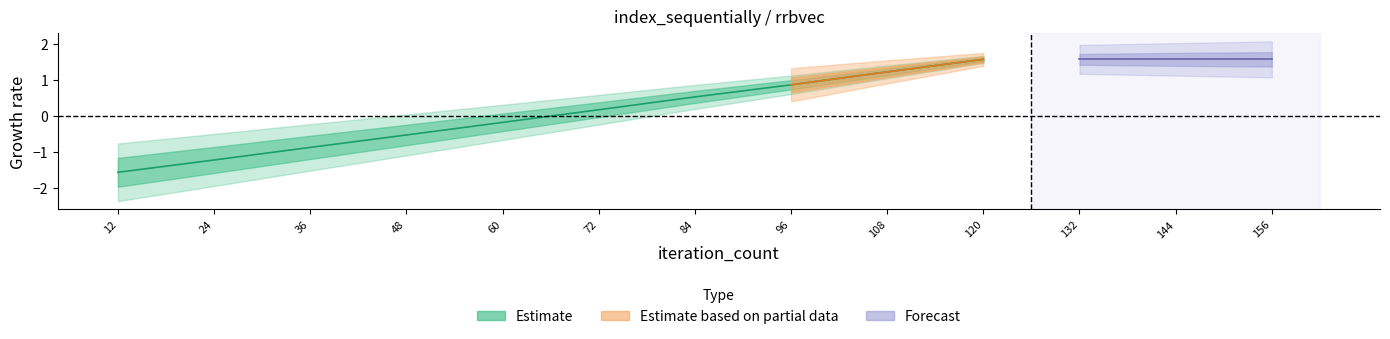

What is the change in value from 24 to 84?

+1.7